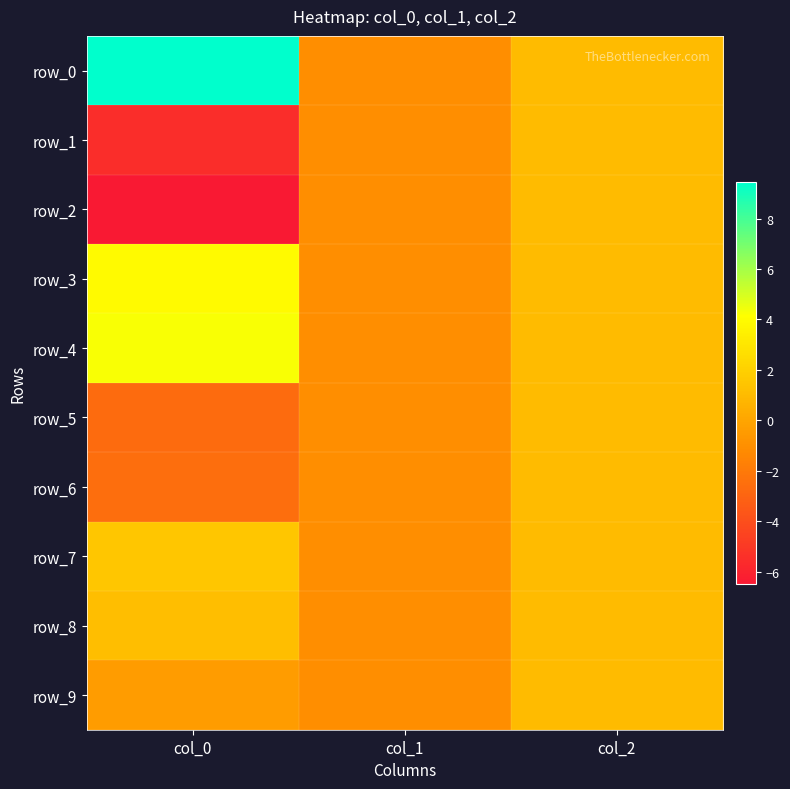

Where does the row_8 series first go above 1?

col_0